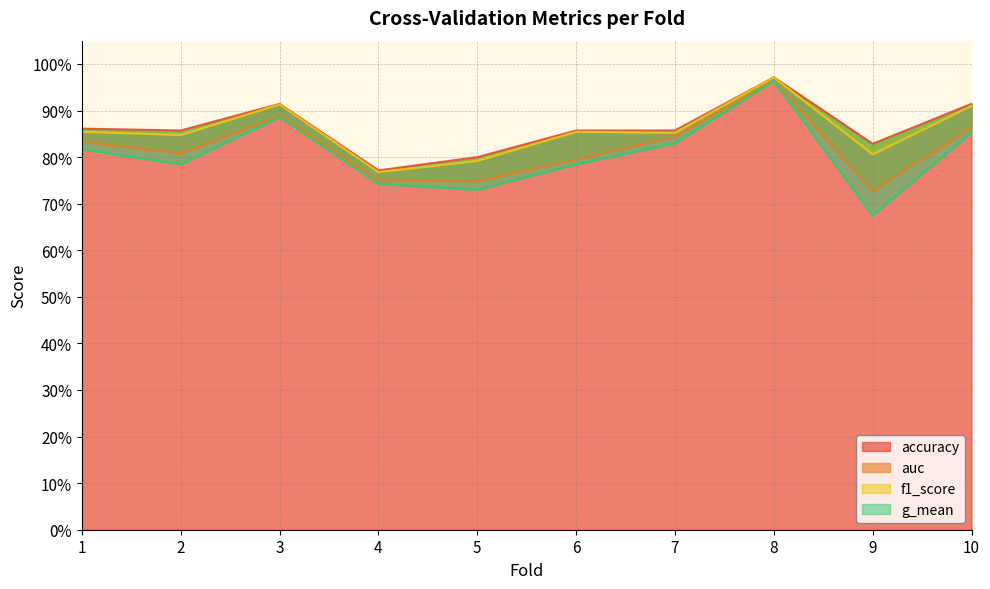

The value of auc at 2 is 0.8. True or false?

True